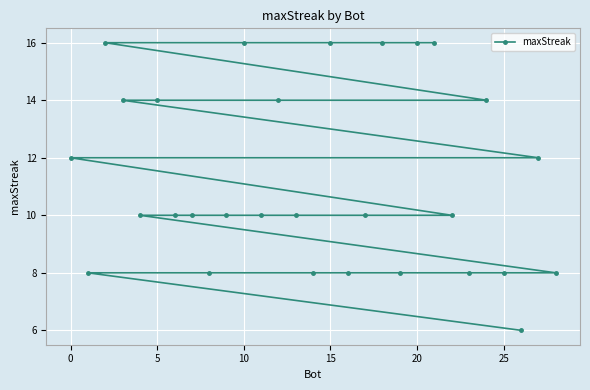

What value does the data have at 15, to the nearest 10?

20